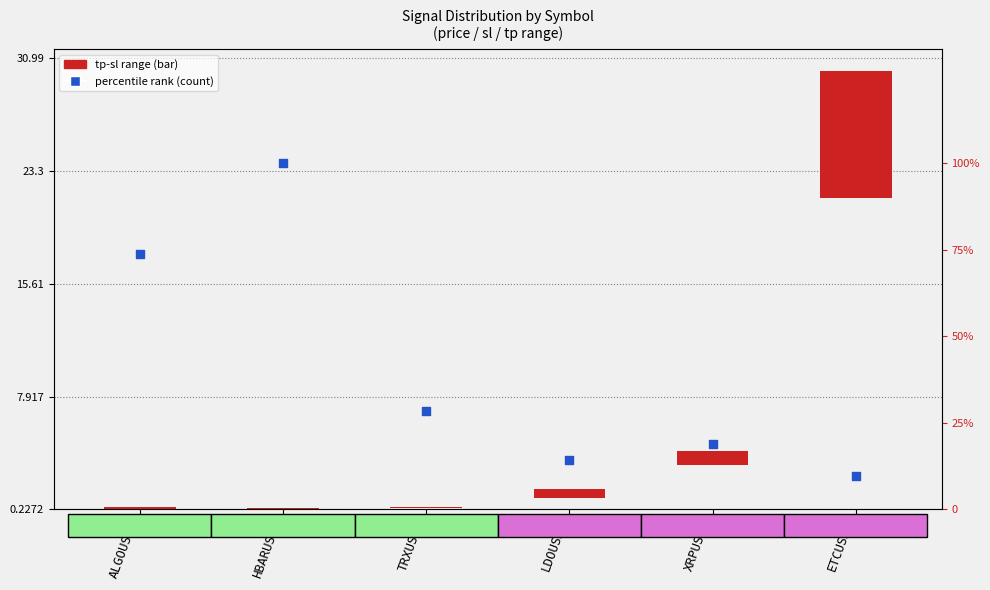

Which series contains the lowest Y value?

tp-sl range